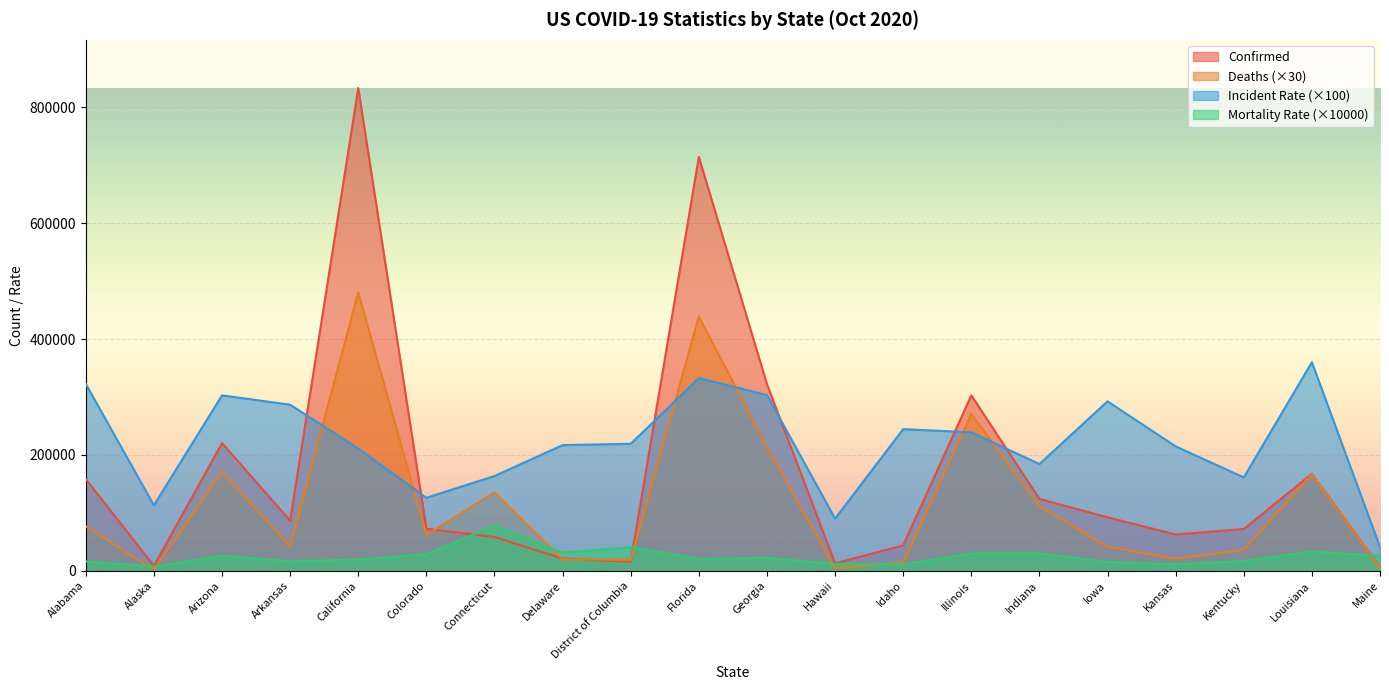

What is the difference between the maximum and minimum values in the Incident_Rate series?

319299.0